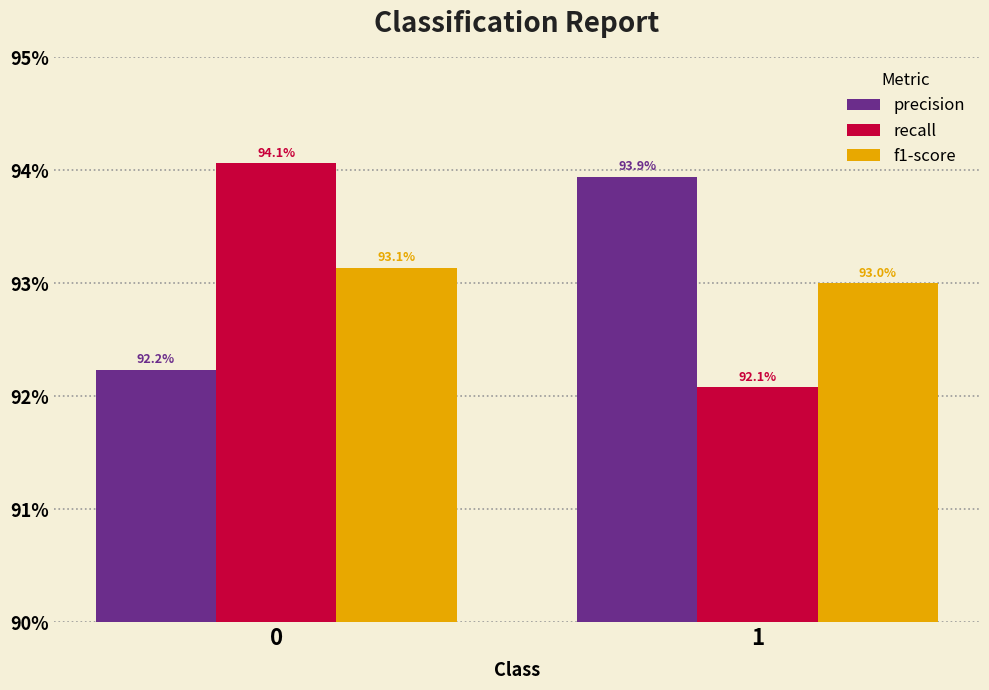

What are all the series names shown in the legend?

precision, recall, f1-score